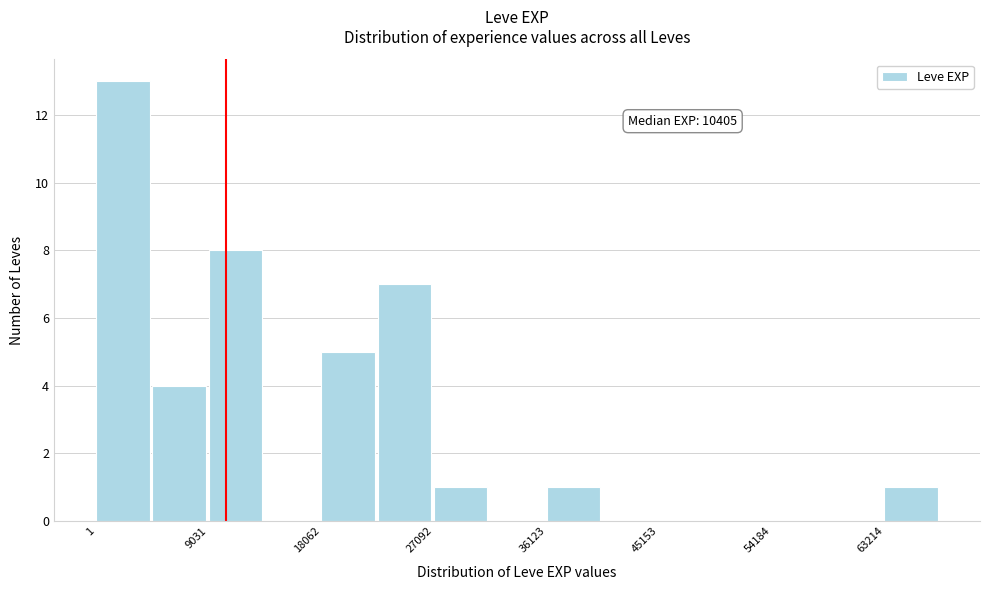

Over which range of the x-axis is the bar tallest?

0 to 5000